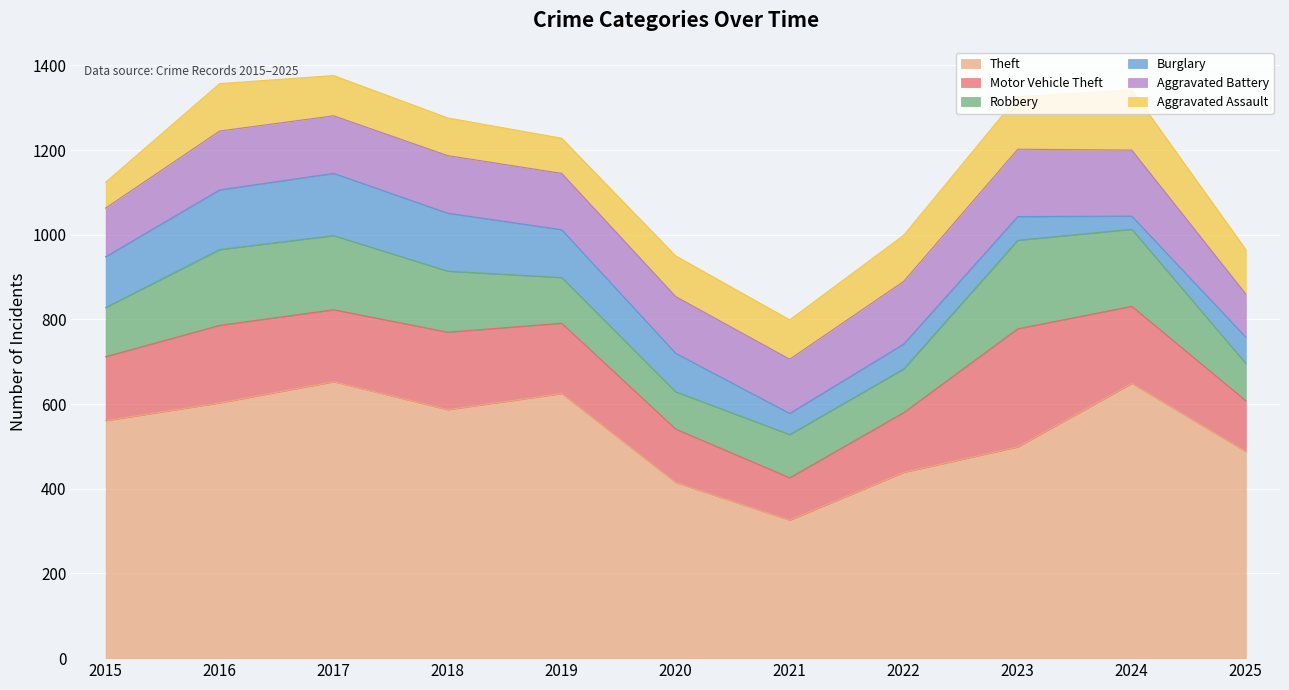

At which label is Robbery closest to 148?

2018